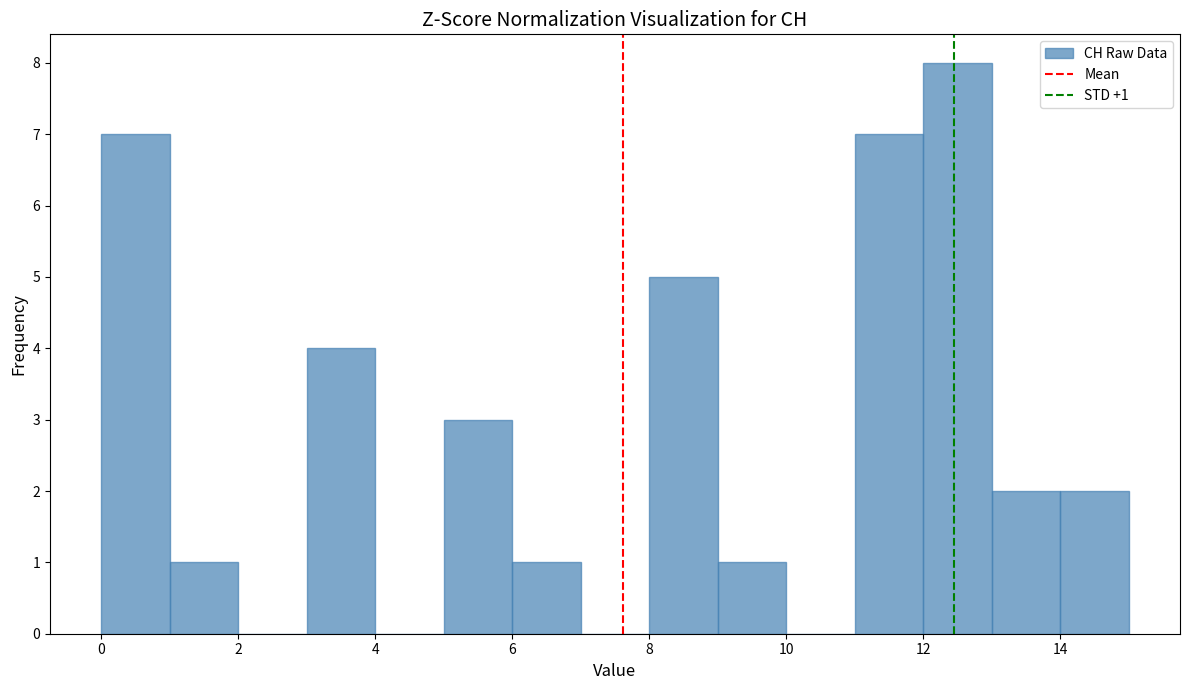

Over which range of the x-axis is the bar tallest?

12 to 13